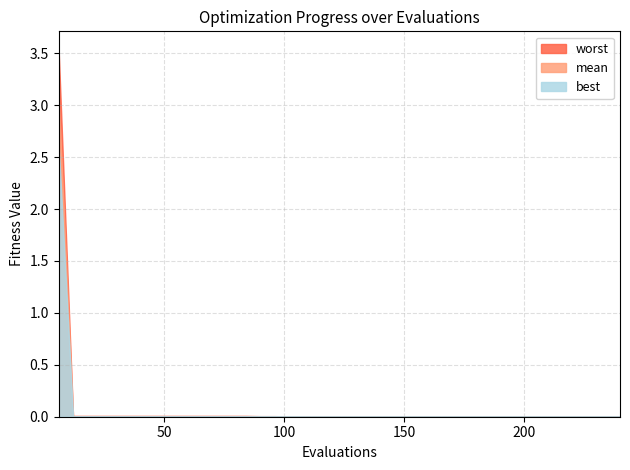

What is the difference between the maximum and minimum values in the best series?

2.6